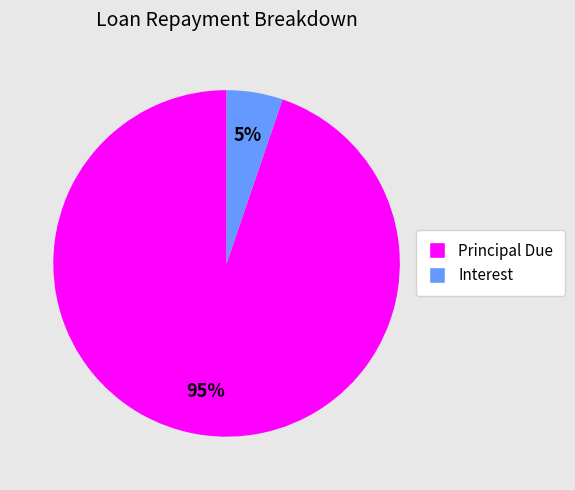

Is there a majority slice in this chart?

Yes